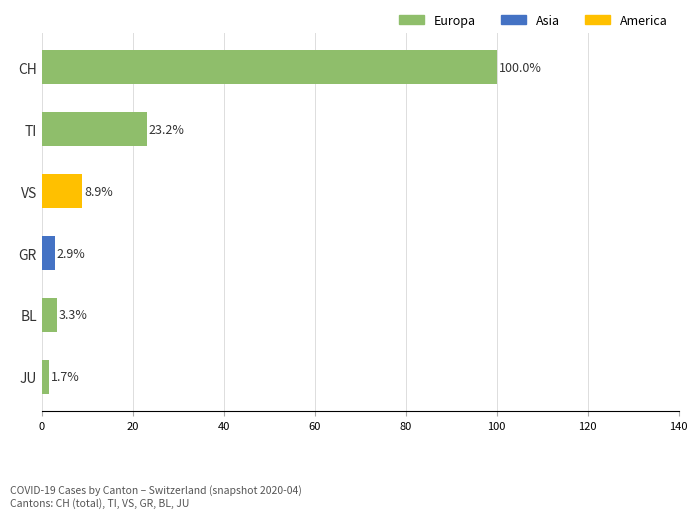

How many values are below 8?

3